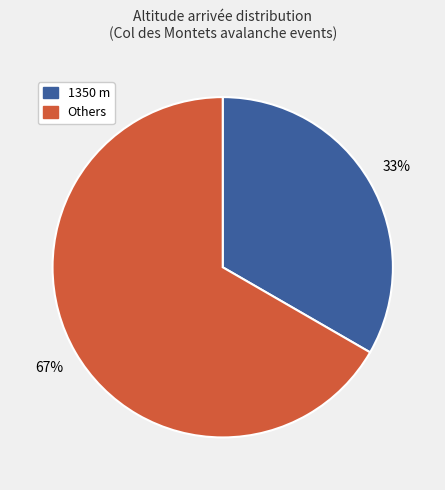

Does any single category account for the majority?

Yes